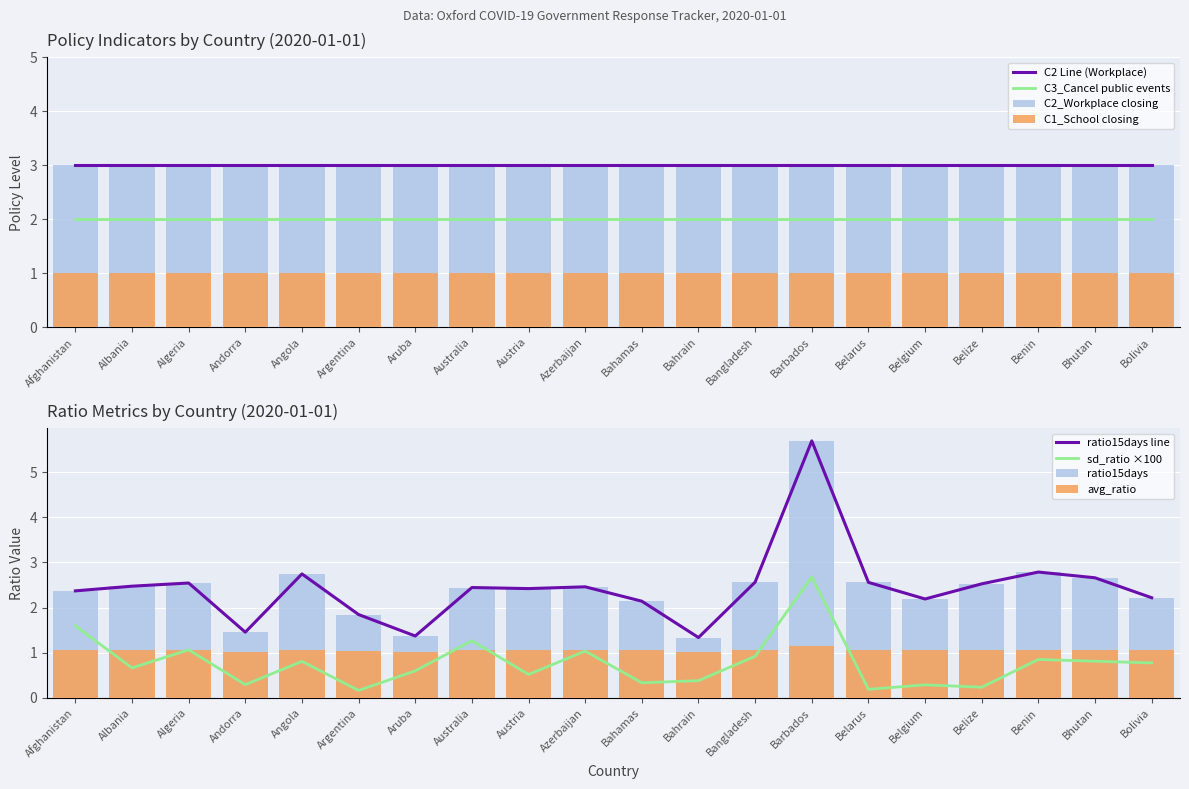

Is the value of avg_ratio at Bangladesh greater than the value of ratio15days at Albania?

No